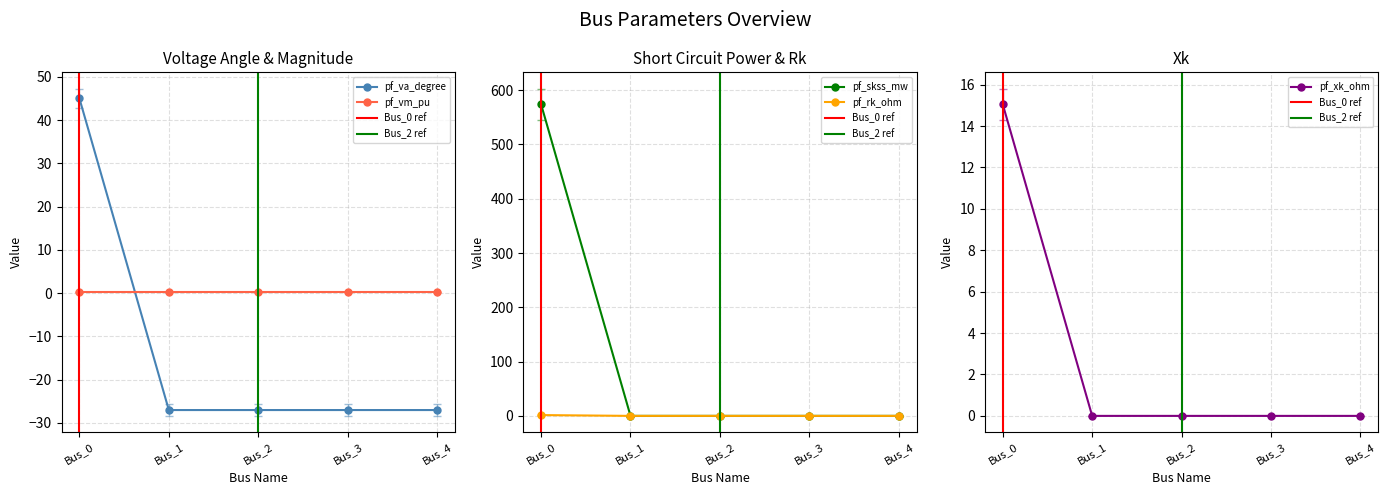

True or false: pf_skss_mw has a value of -25.7 at Bus_3.

True